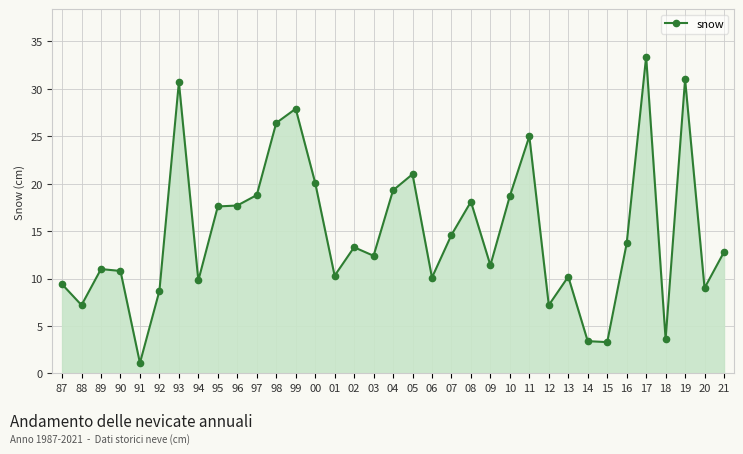

True or false: the data shows 10.3 at 01.

True